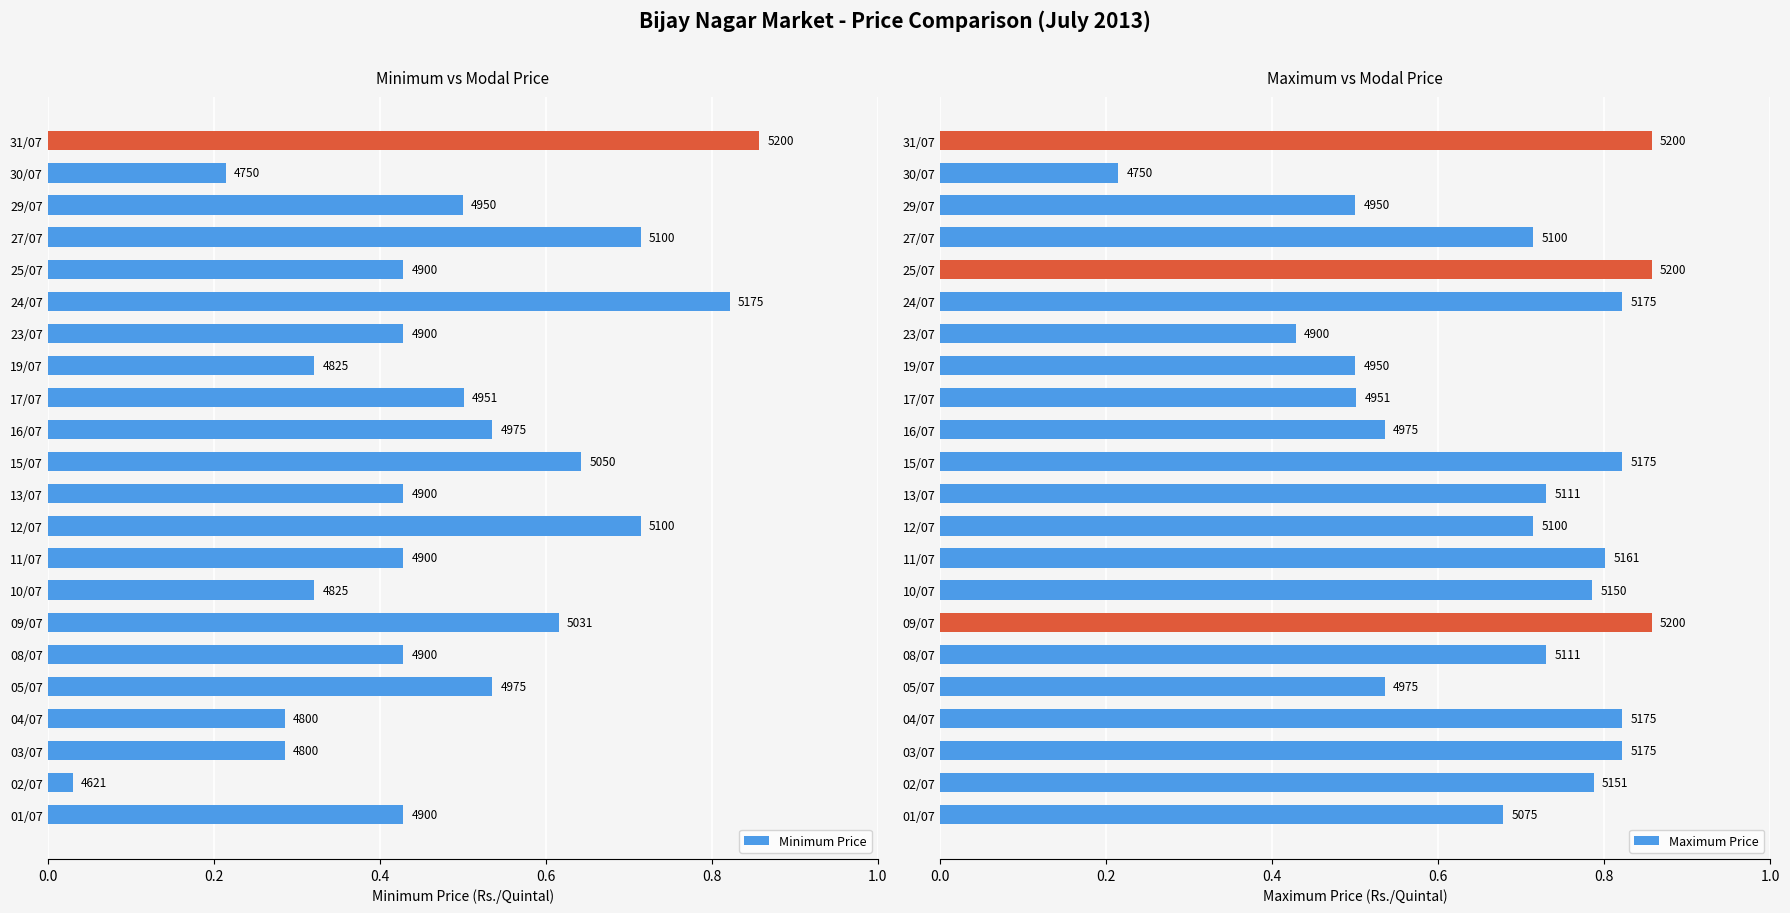

Are the bars horizontal?

Yes